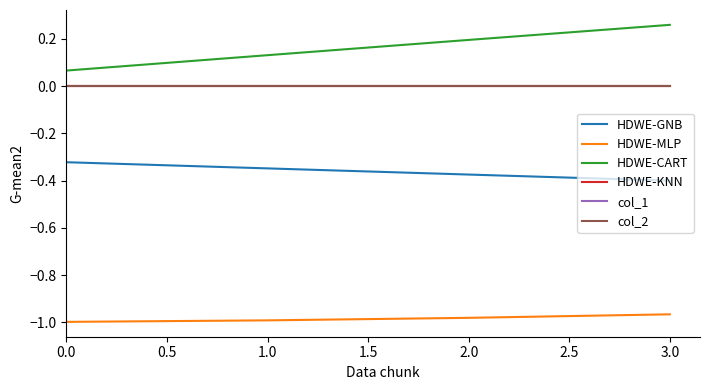

Count the HDWE-CART values in the range 0 to 1.

4